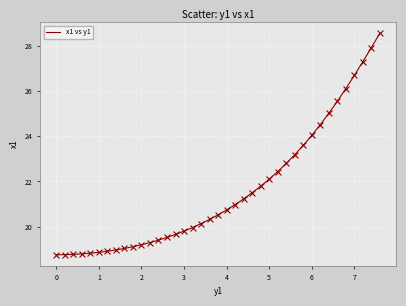

What is the maximum value shown in the chart?

28.6